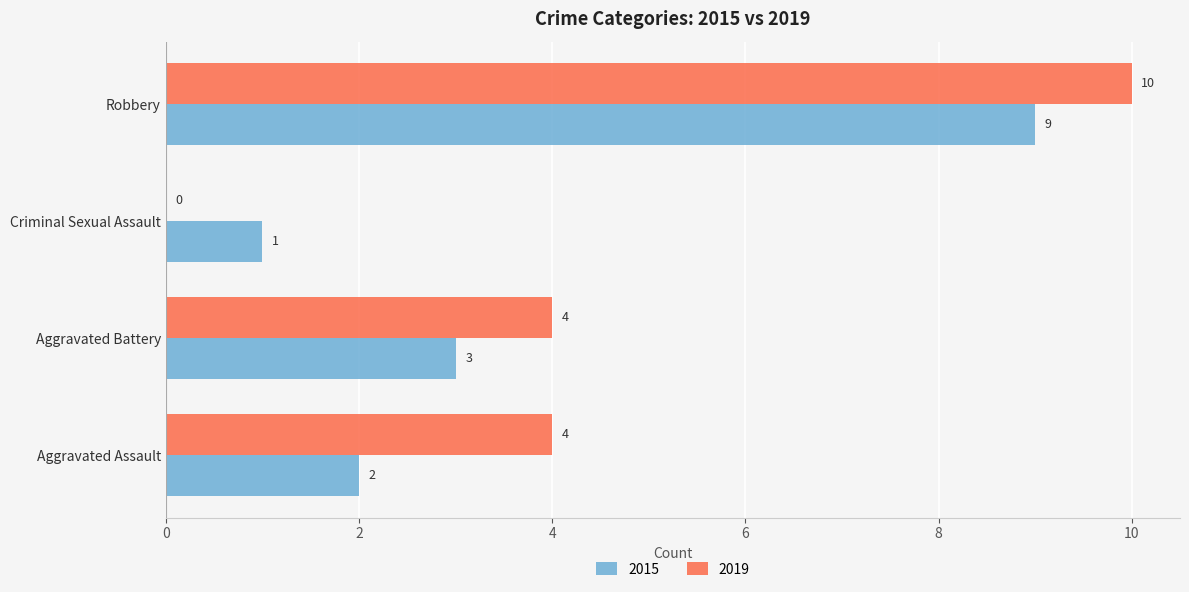

Is it true that 2019 equals 4 at Aggravated Battery?

True